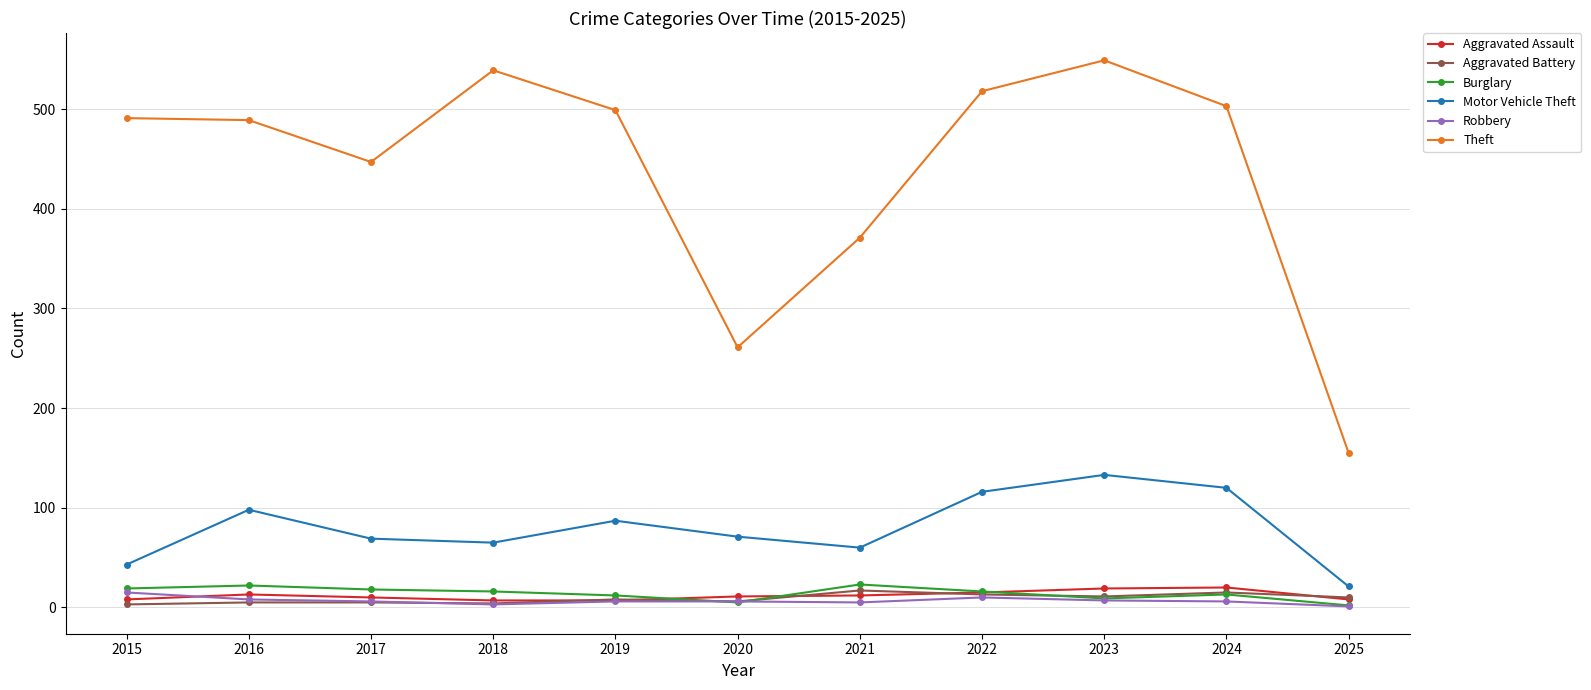

True or false: Aggravated Assault and Theft cross at least once.

False